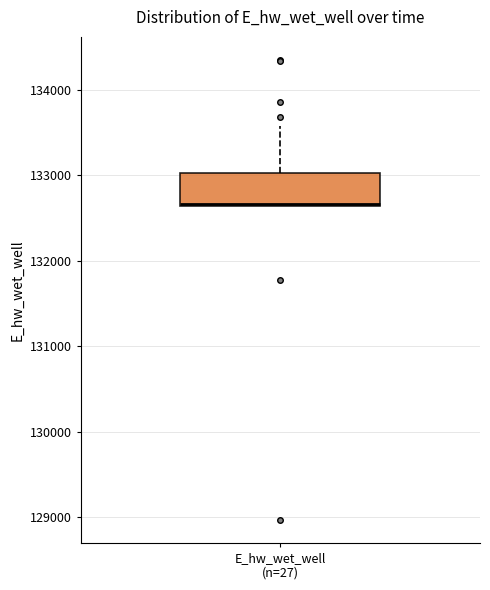

Transcribe this box plot: give where the median line is, the range the box spans, and where the two whiskers end, as read against the y-axis. The values are not printed on the chart, so give them approximately, as read against the axis.

median 132700, box 132600 to 133000, whiskers 132600 to 133600